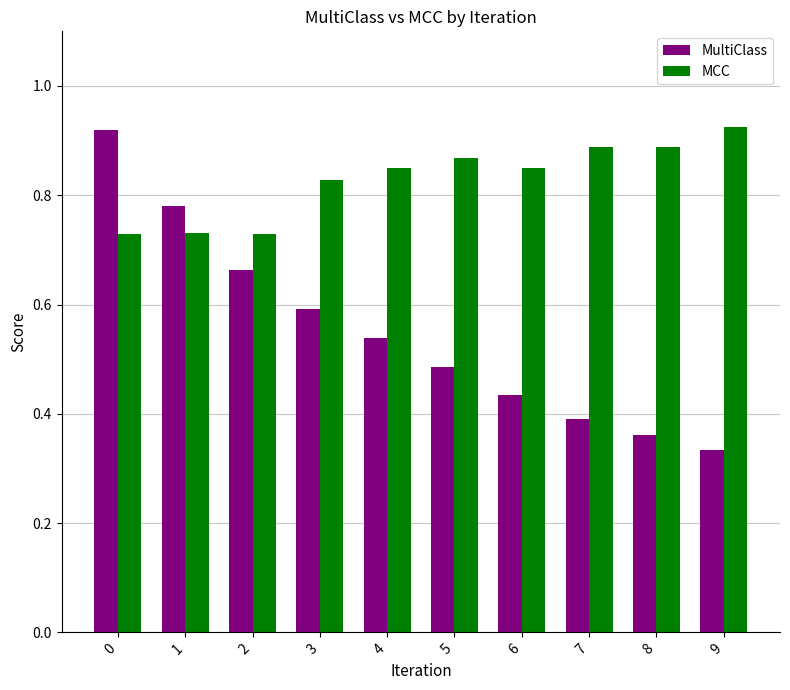

What is the sum of all MultiClass values?

5.5